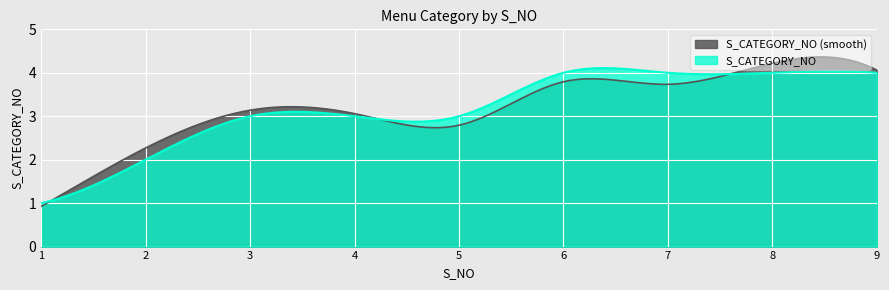

What is the sum of the values at 1 and 7?

5